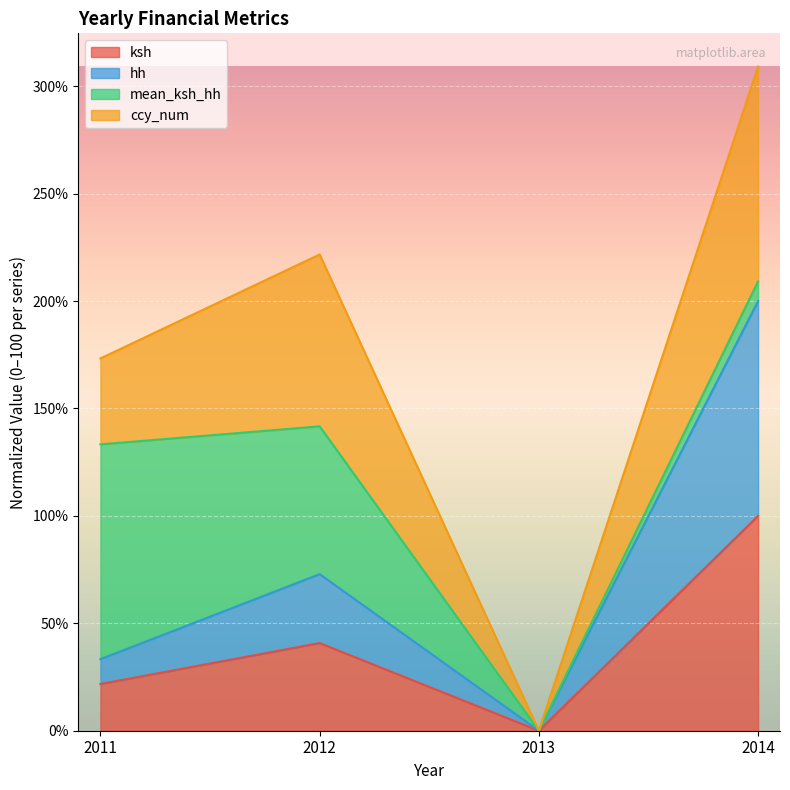

Reading left to right, list the values for the ksh series.

21.7	40.8	0.0	100.0